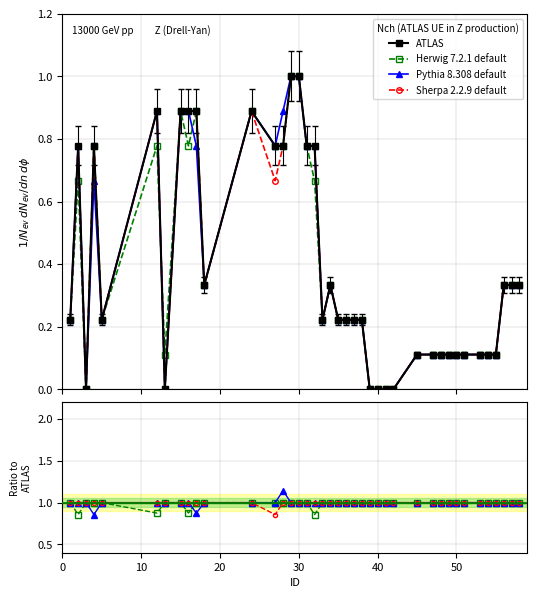

The value of ATLAS at 7 is 1.4. True or false?

False